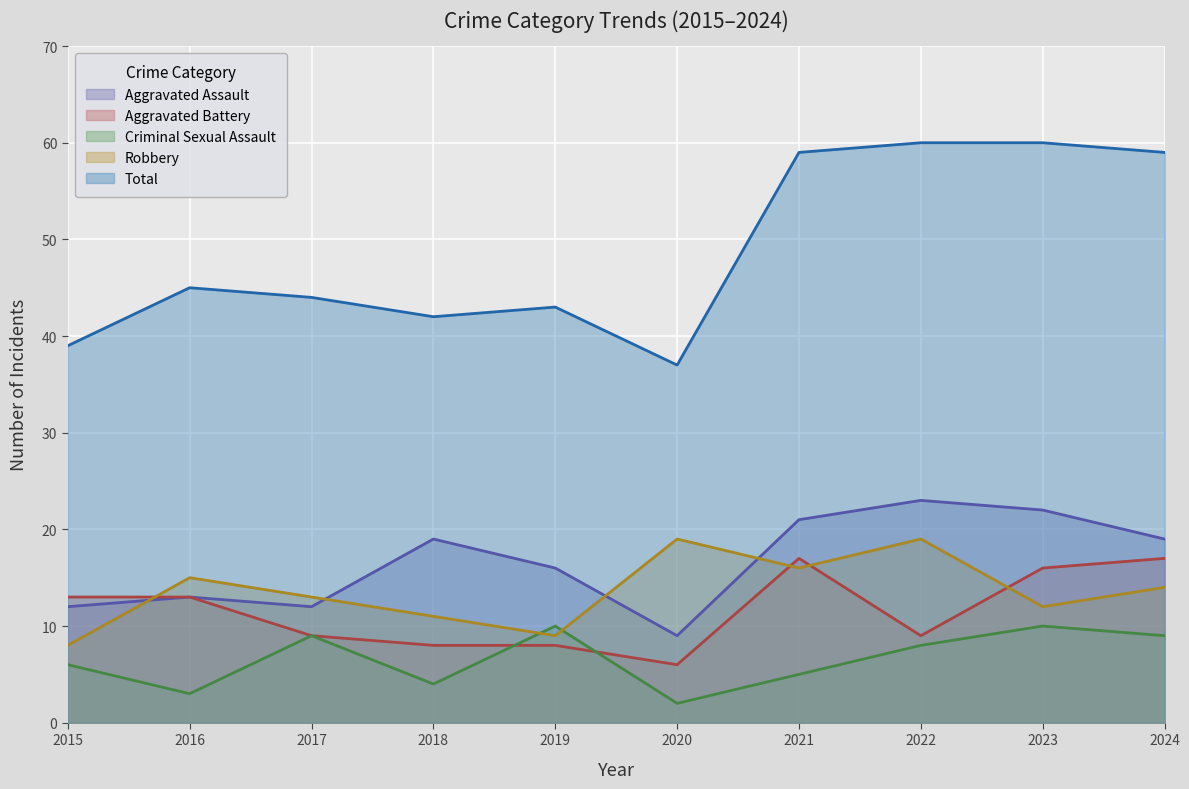

How many values in the Aggravated Assault series exceed 19?

3